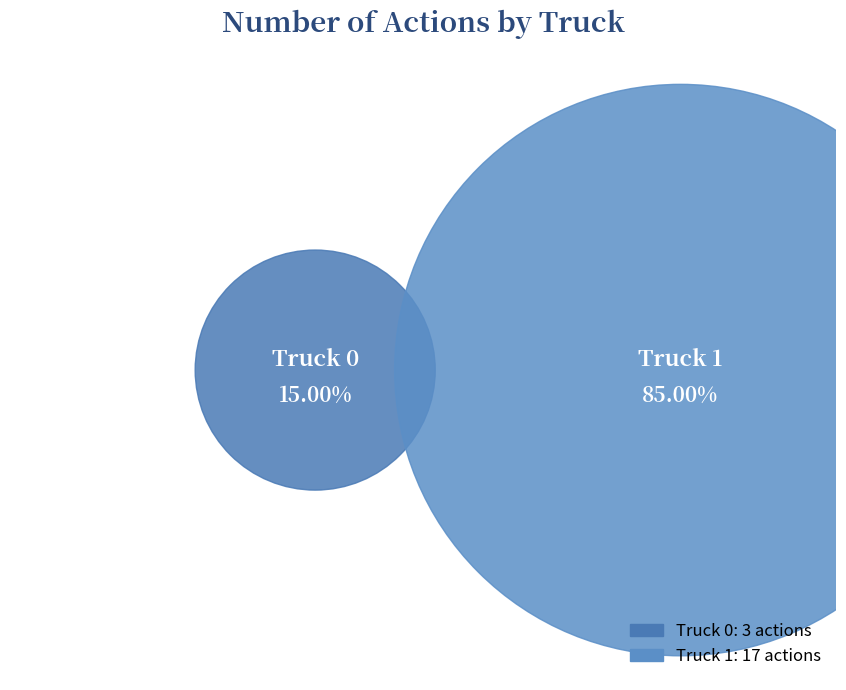

How many slices are in this pie chart?

2